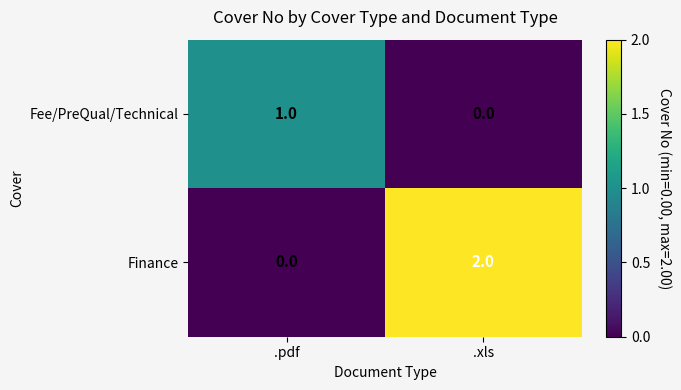

What is the spread (max minus min) of values at .pdf?

1